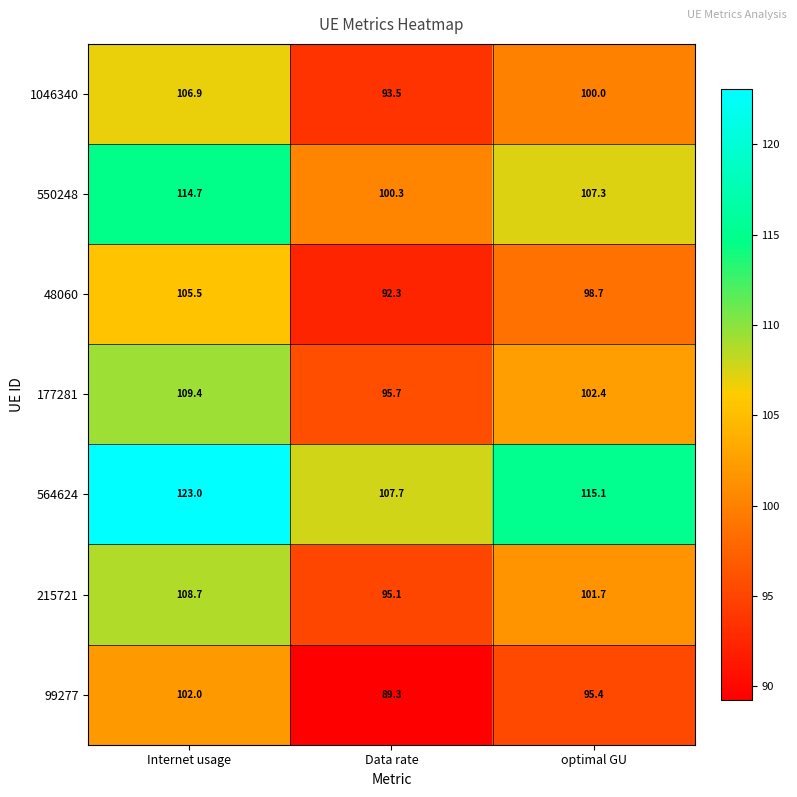

At how many categories does at least one series exceed 110?

2